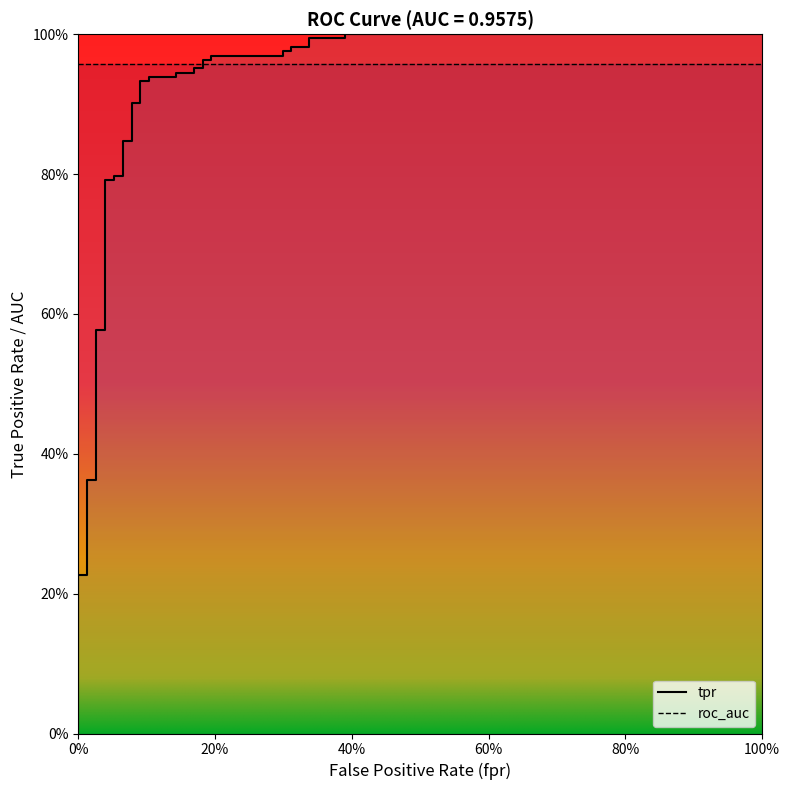

What is the average value?

0.8